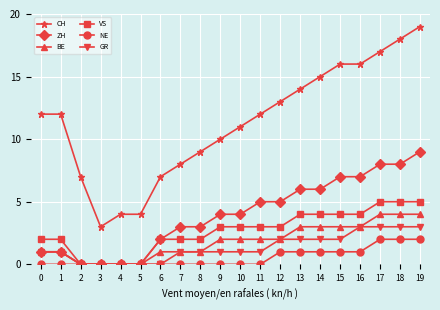

What is the greatest value displayed?

19